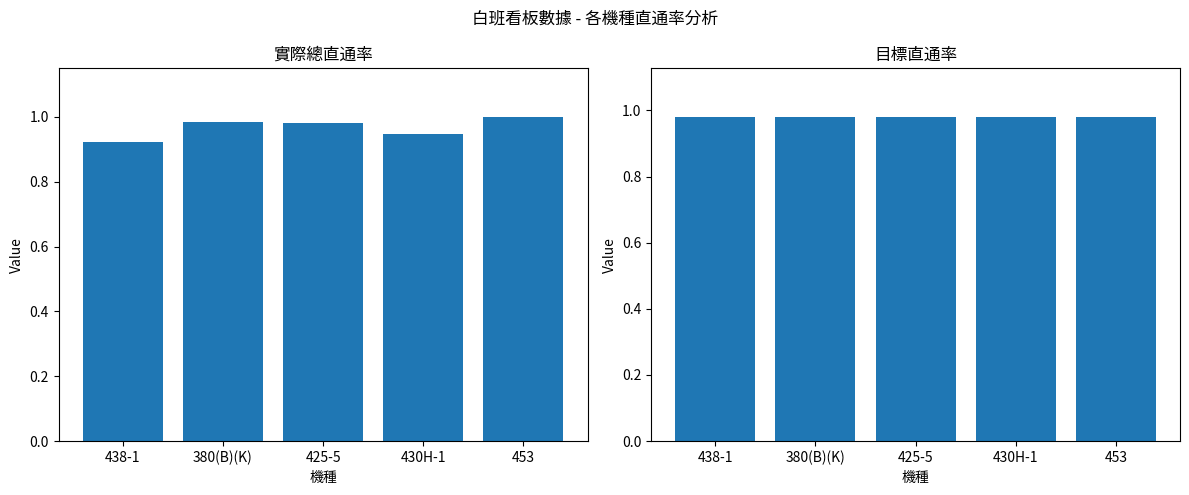

How many categories are shown in the chart?

5